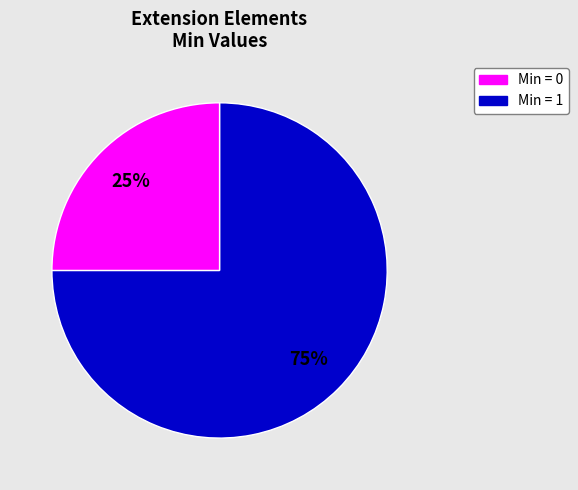

To the nearest percent, what is the difference between the largest and smallest slice percentages?

50%